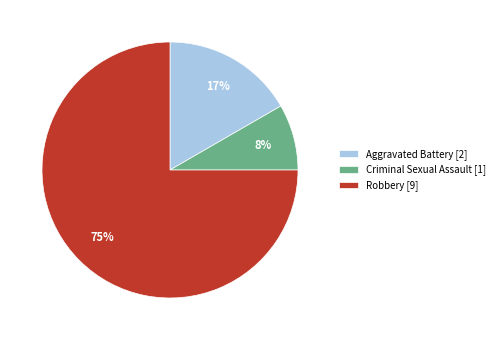

Count the number of slices in the pie.

3